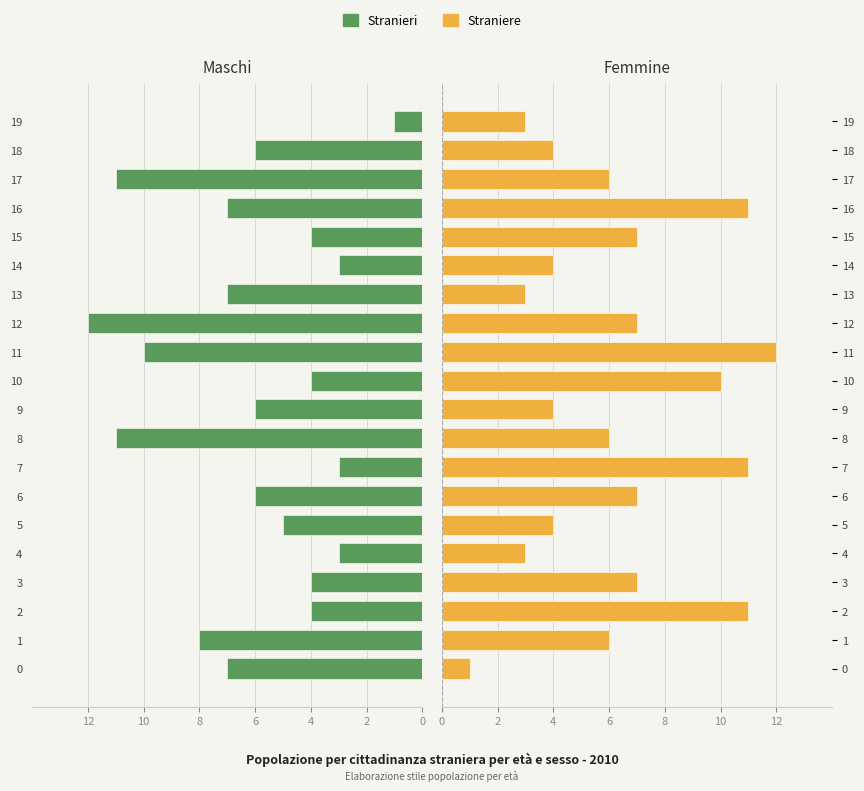

What are all the series names shown in the legend?

Stranieri, Straniere